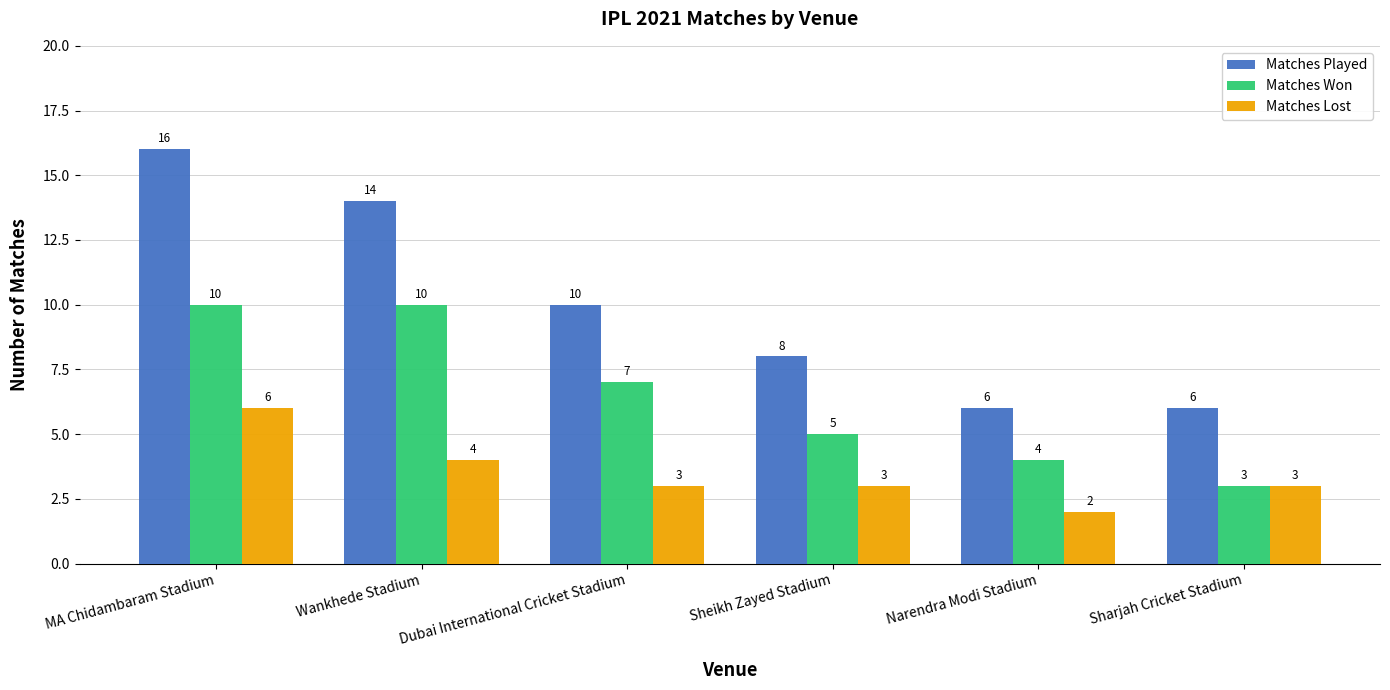

What is the difference between the maximum and second lowest values in the Matches Won series?

6